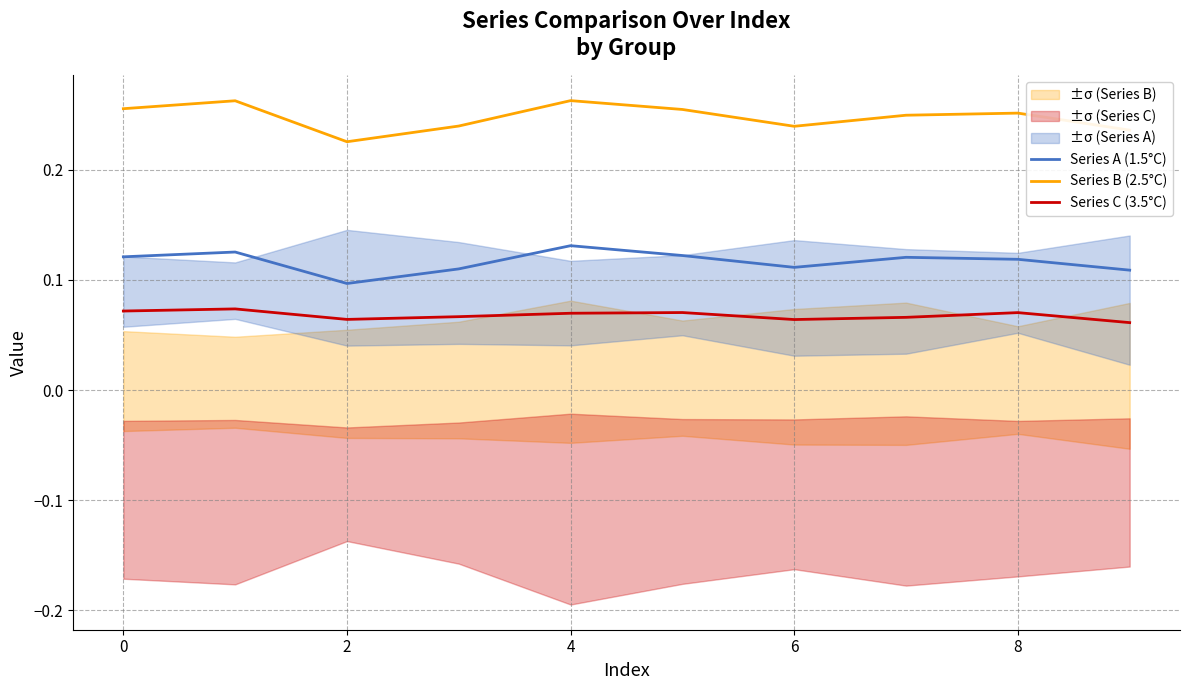

In Series A (1.5°C), how many points are lower than both neighbors (excluding endpoints)?

2